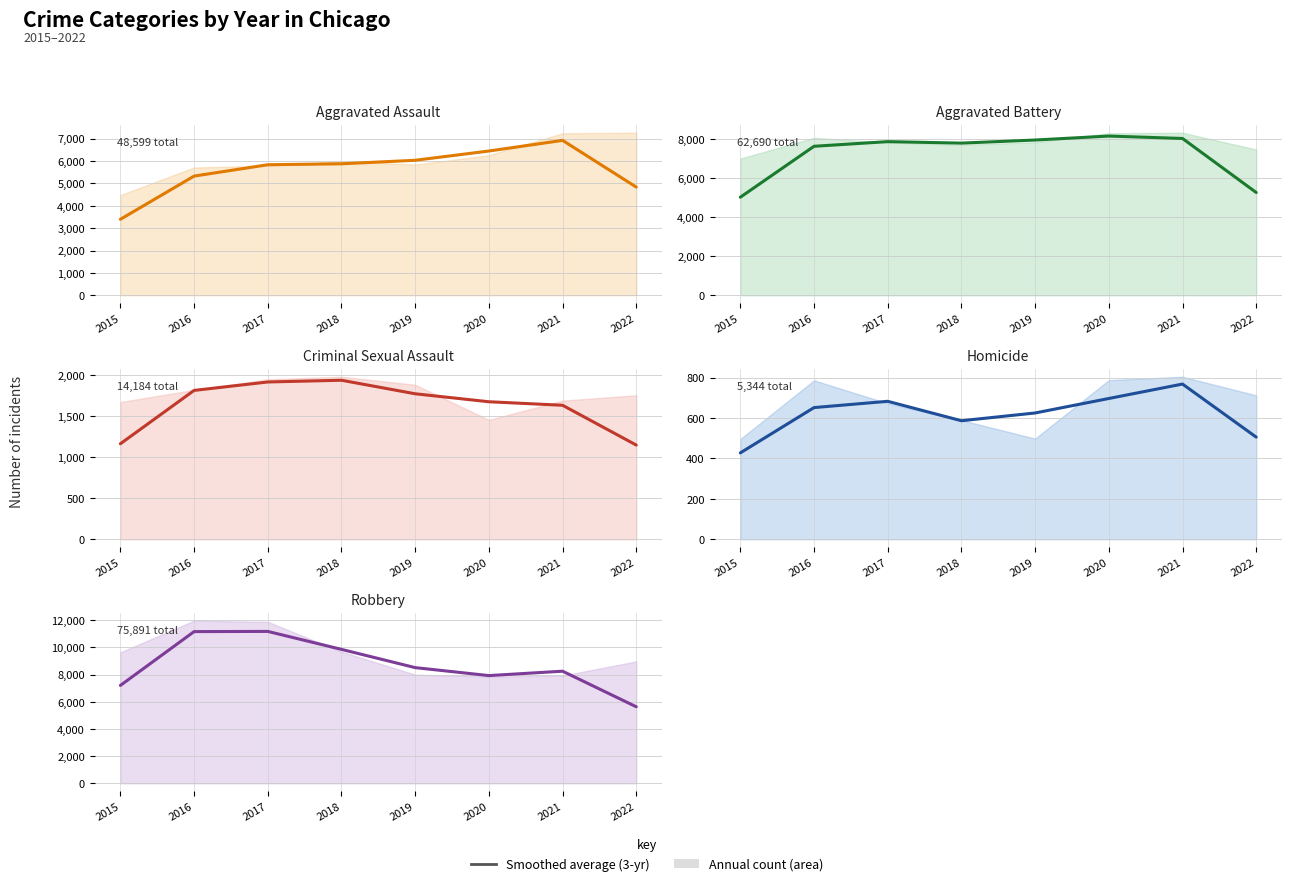

Which series changed the most between 2019 and 2020?

Robbery